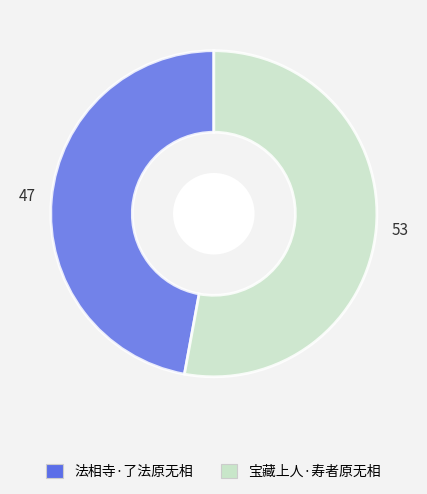

Rank the categories by value from highest to lowest.

宝藏上人·寿者原无相, 法相寺·了法原无相